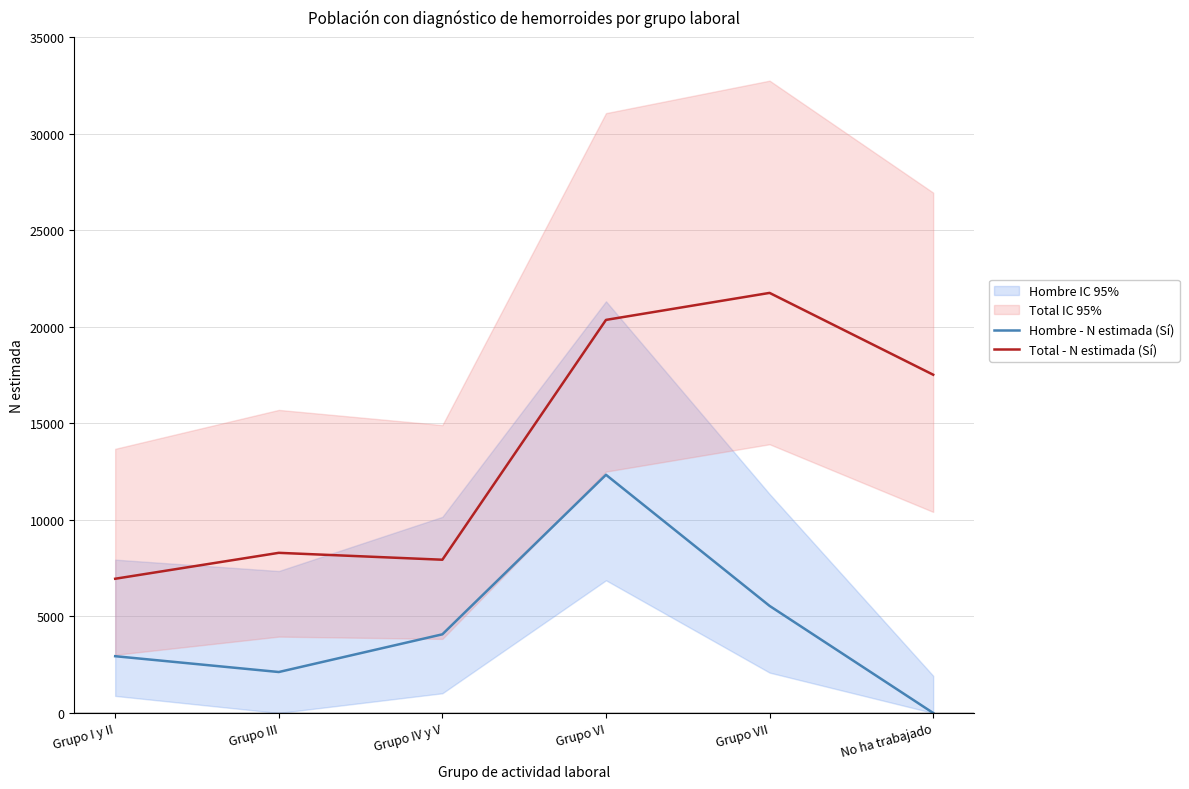

At which label is Hombre - N estimada (Sí) closest to 6166?

Grupo VII